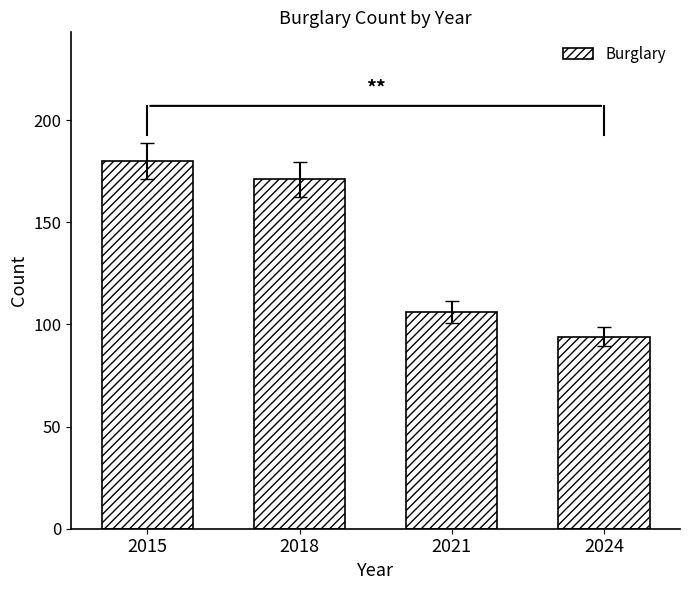

Reading left to right, transcribe all the data shown in this chart.

2015=180	2018=171	2021=106	2024=94